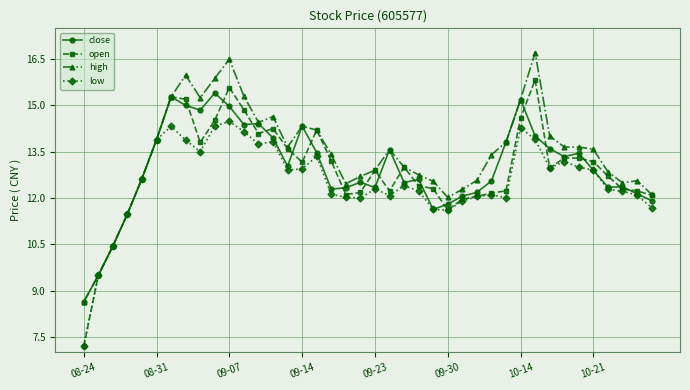

Which series has the largest total across all categories?

high